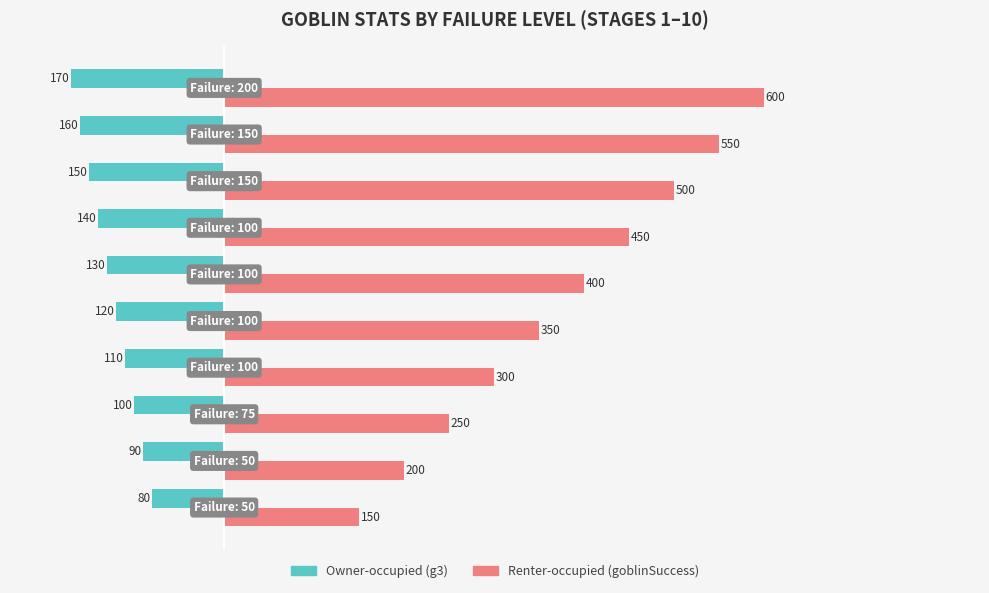

What is the smallest value displayed?

-170